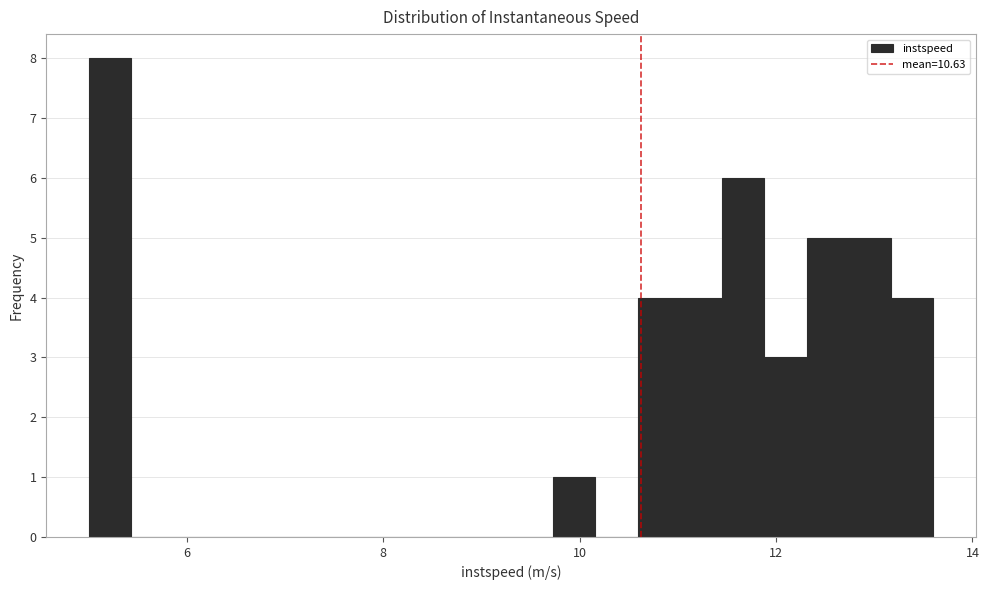

Around what value on the x-axis is the tallest bar? Give the approximate position of its centre, as read against the axis.

5.2